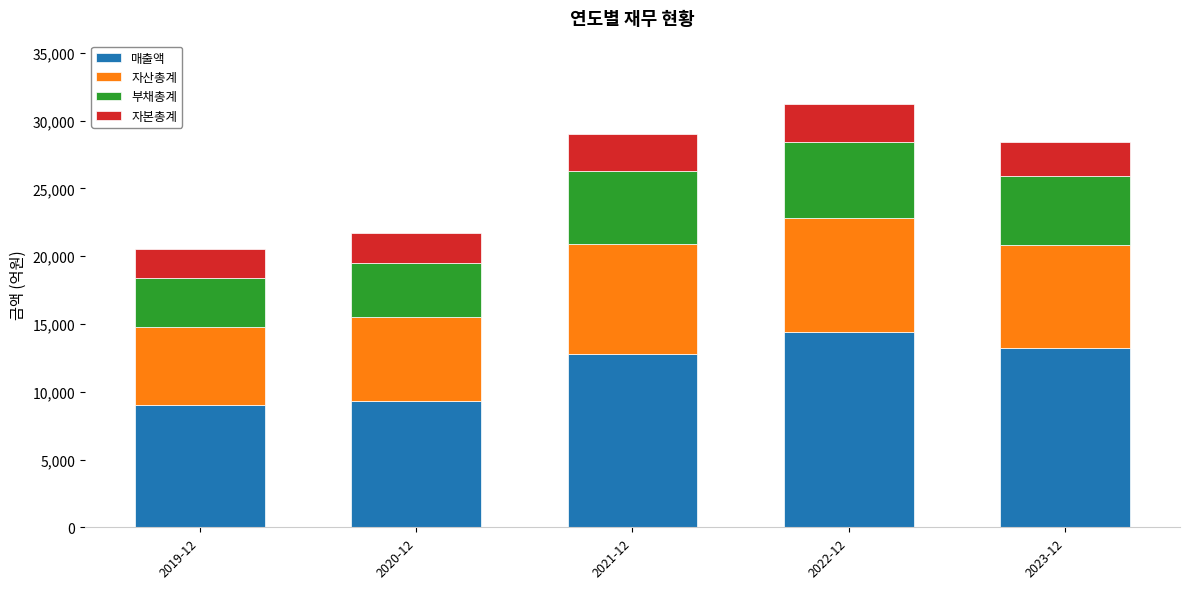

What is the highest value of the 매출액 series?

14413